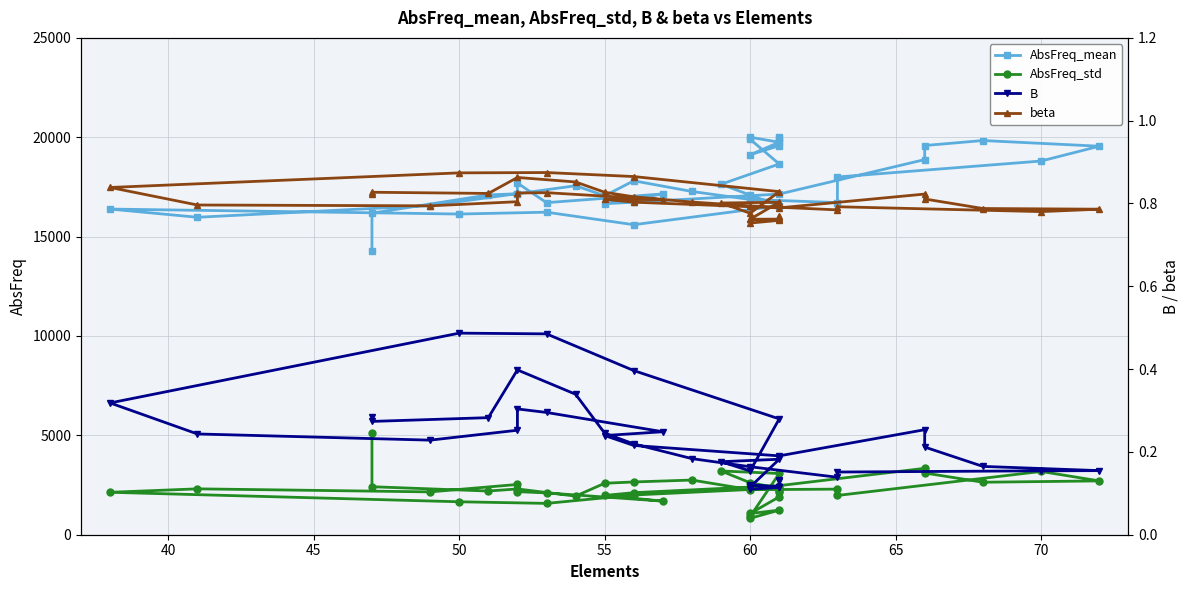

Which series has the widest spread of values?

AbsFreq_mean